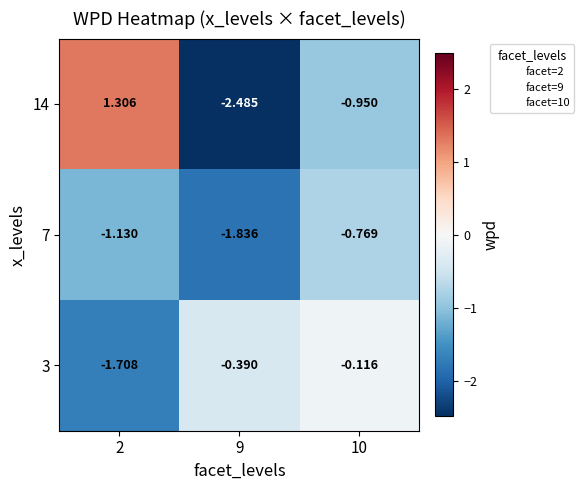

List the series in order of their peak value, lowest first.

7, 3, 14